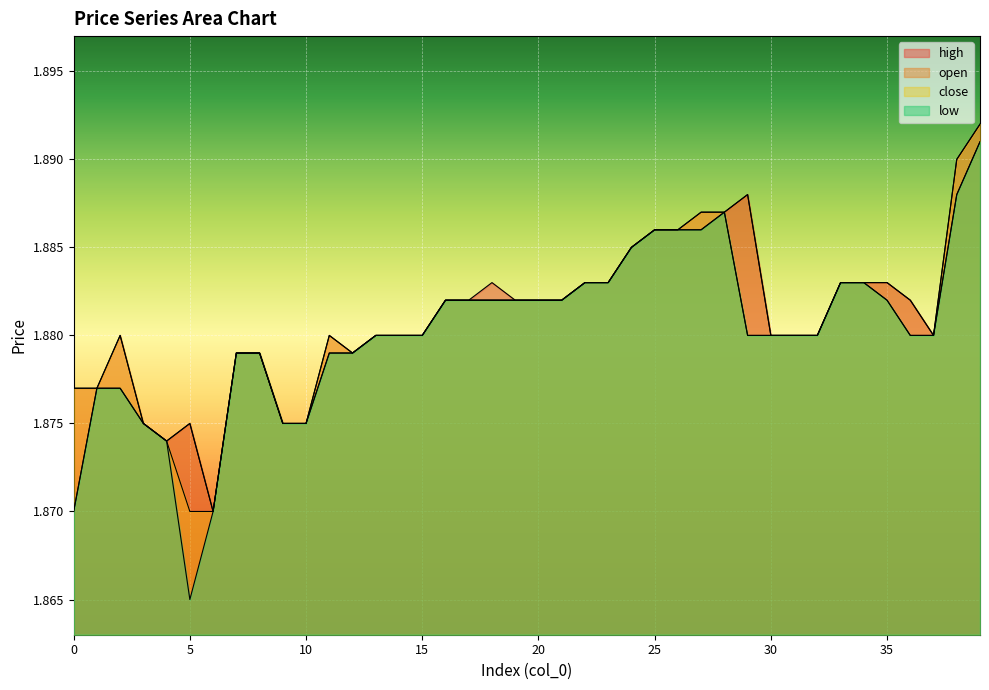

The close series shows 1.9 at 25. True or false?

True